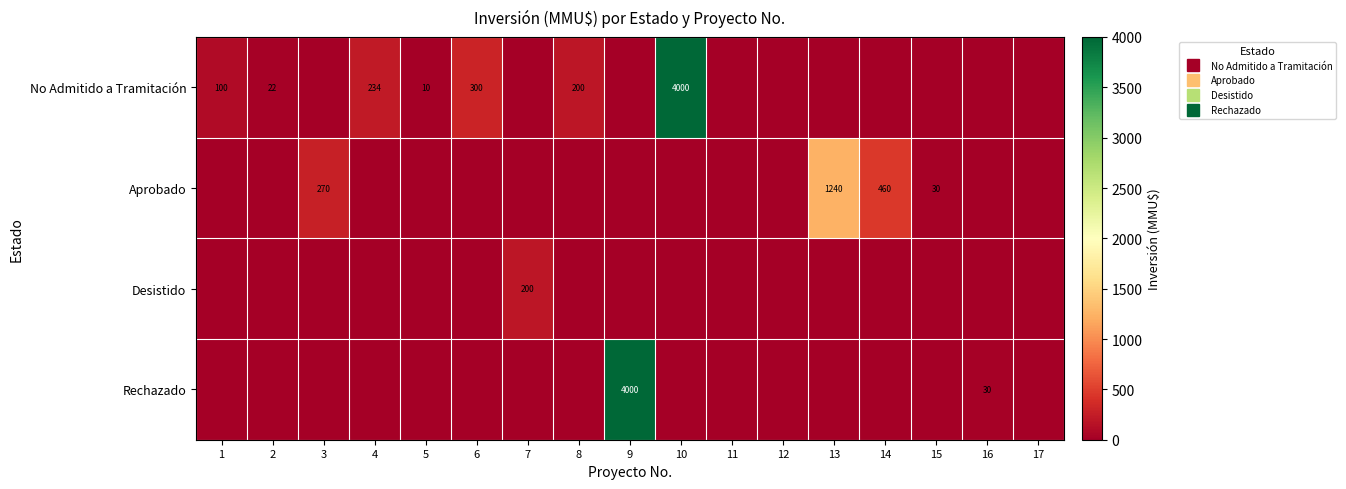

What is the sum of all Rechazado values?

4030